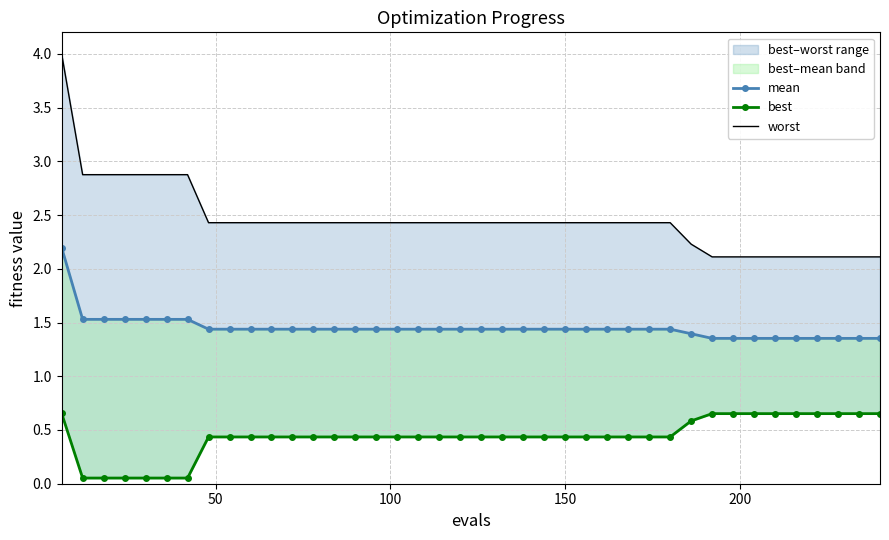

Count the number of categories in the chart.

40